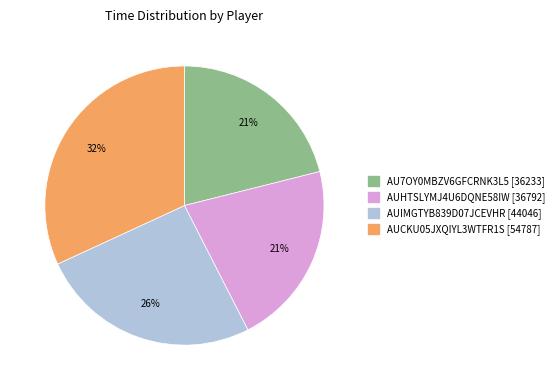

What percentage is the AUHTSLYMJ4U6DQNE58IW slice, to the nearest percent?

21%